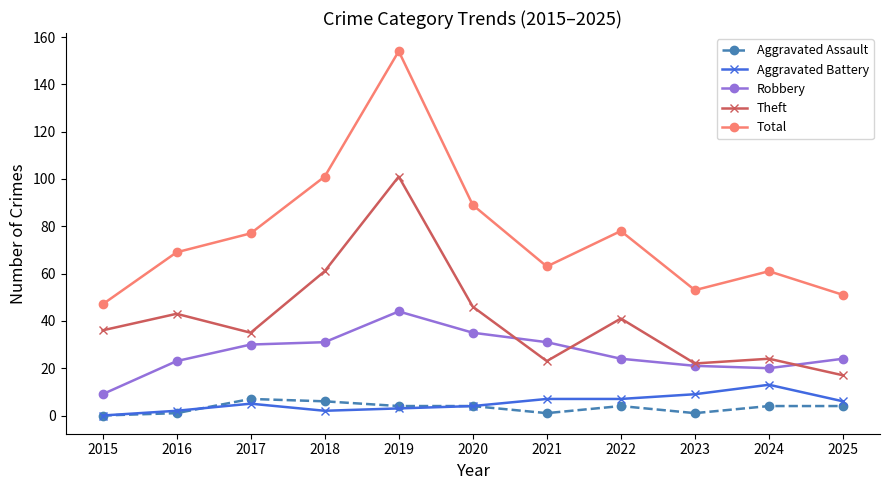

True or false: Total has more than 1 interior local peaks.

True